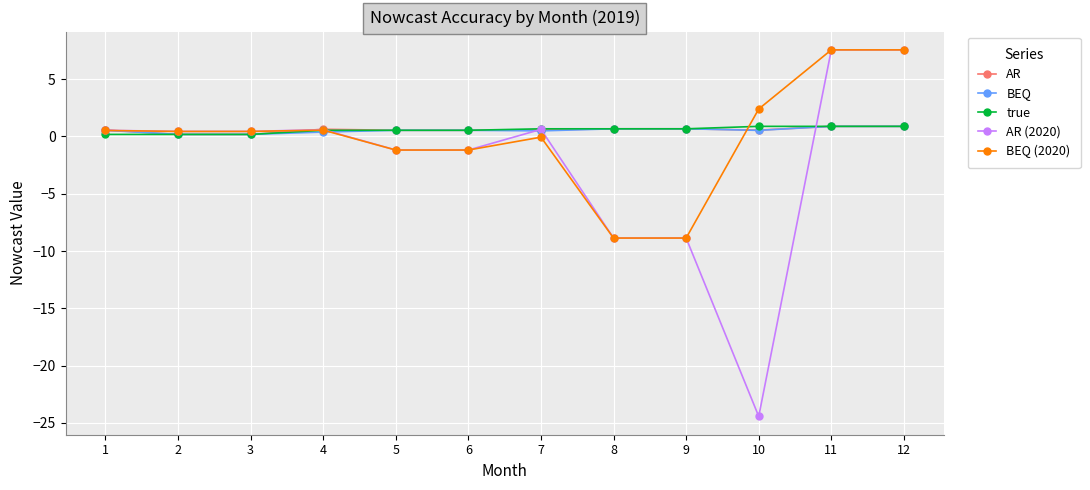

What is the smallest value displayed?

-24.4